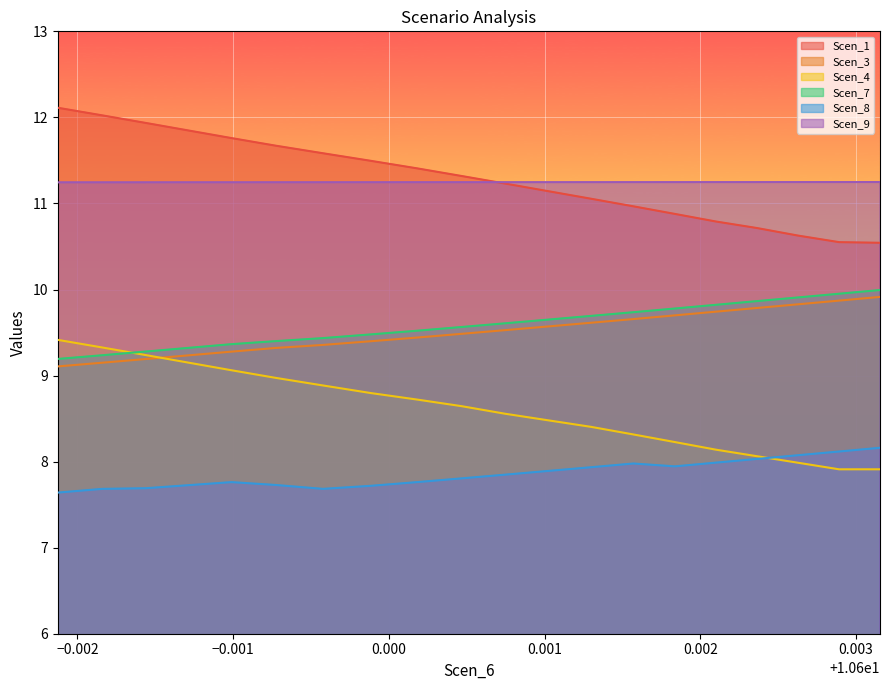

What is the minimum value for Scen_8?

7.6